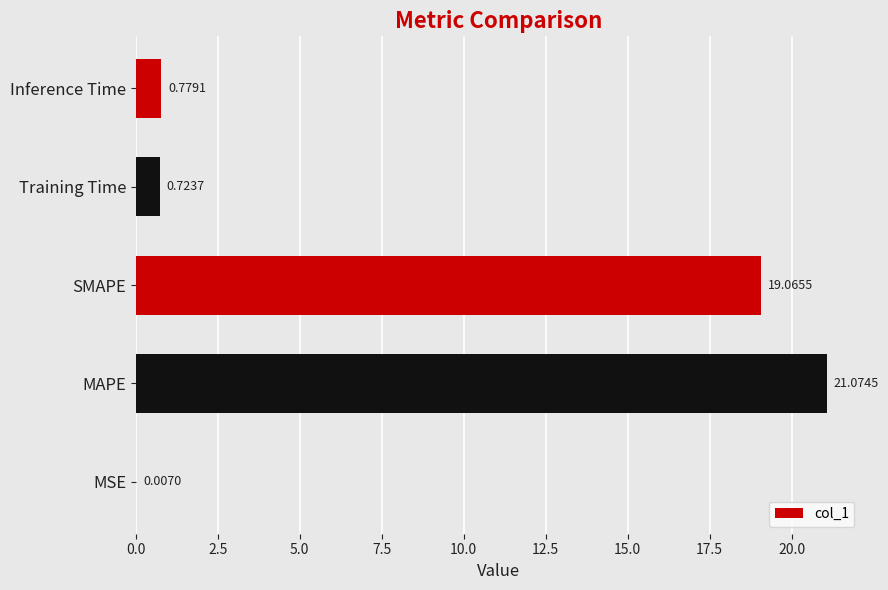

Which has a higher value, MSE or SMAPE?

SMAPE